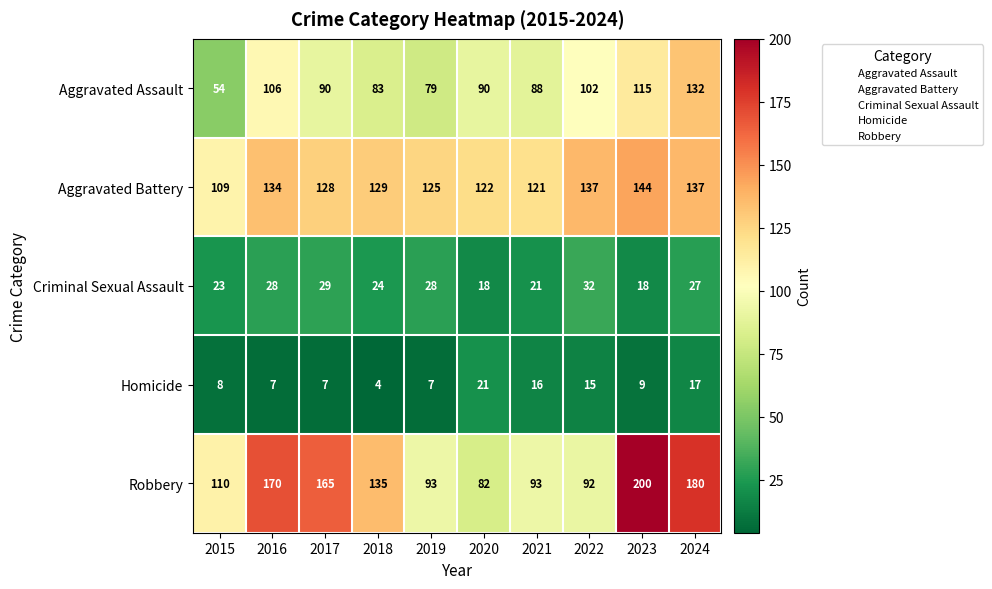

List the series in order of their peak value, highest first.

Robbery, Aggravated Battery, Aggravated Assault, Criminal Sexual Assault, Homicide